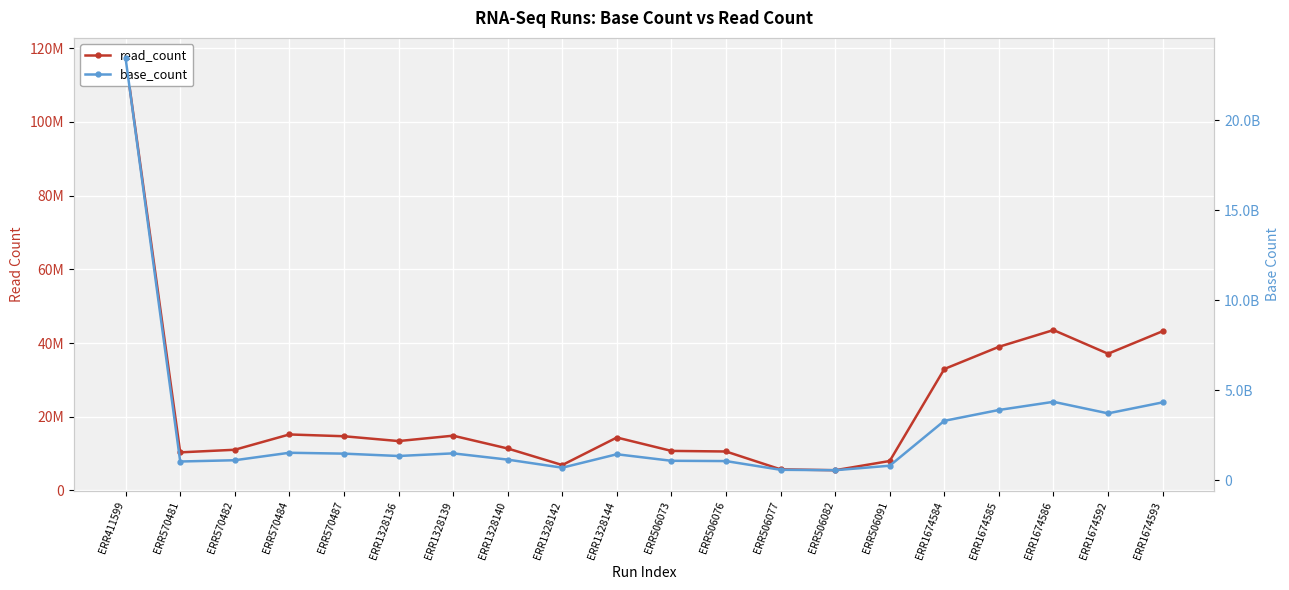

List the series in order of their overall mean, lowest first.

read_count, base_count